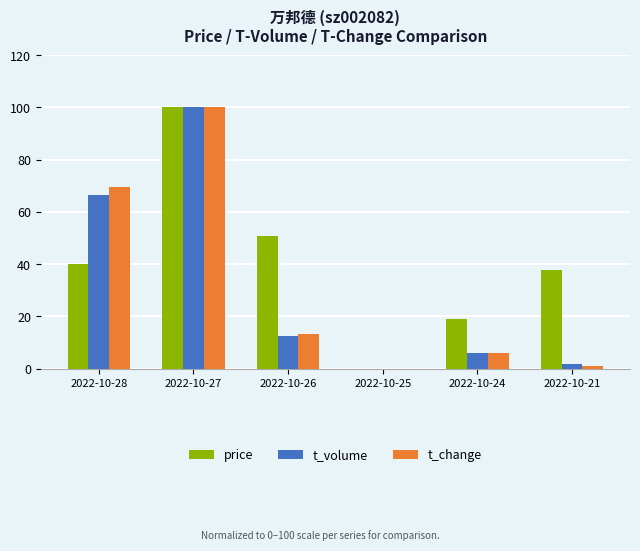

Are the bars horizontal?

No